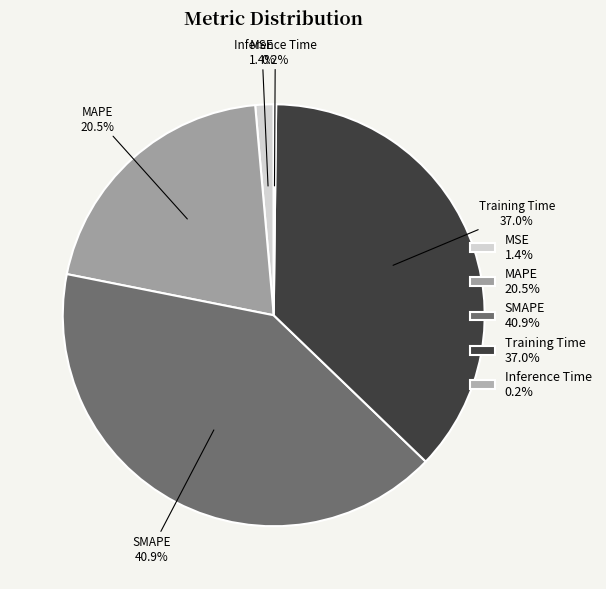

Which slice is the largest?

SMAPE